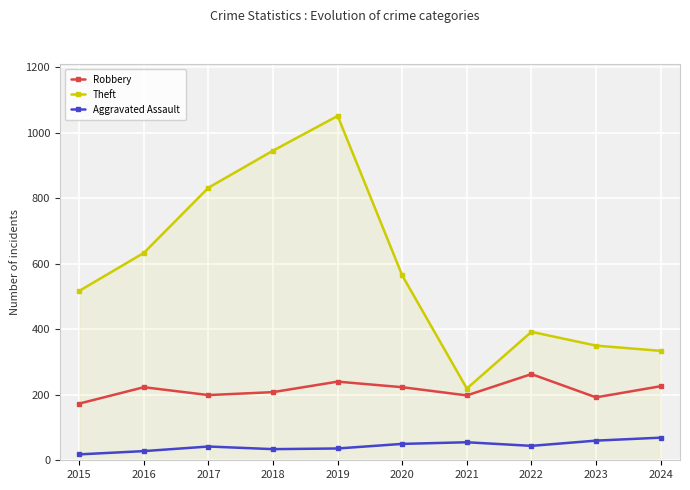

Is this an area chart (filled region under the line)?

No